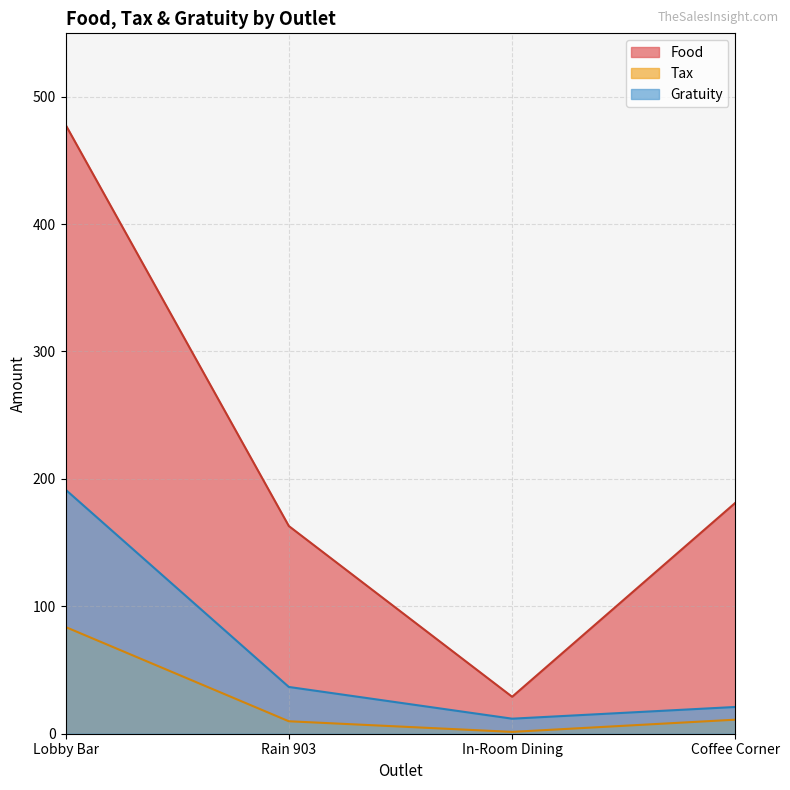

How many data points in Gratuity are less than 36?

2